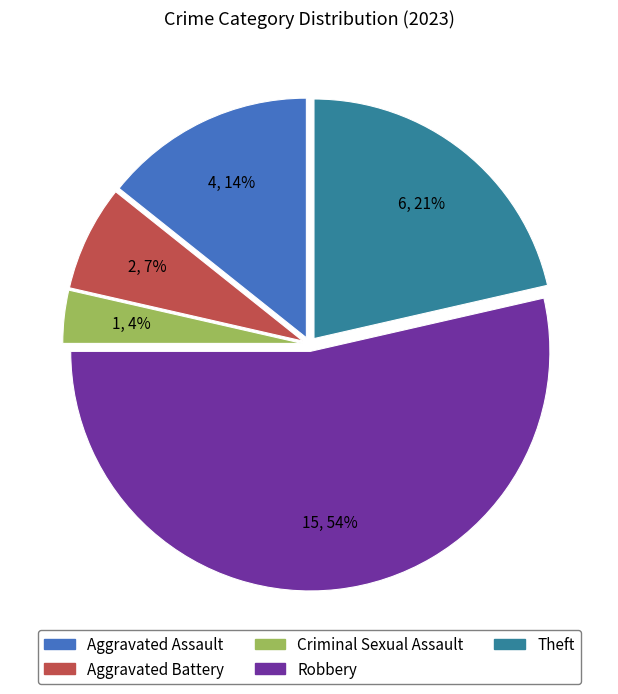

What is the smallest slice in the pie chart?

Criminal Sexual Assault